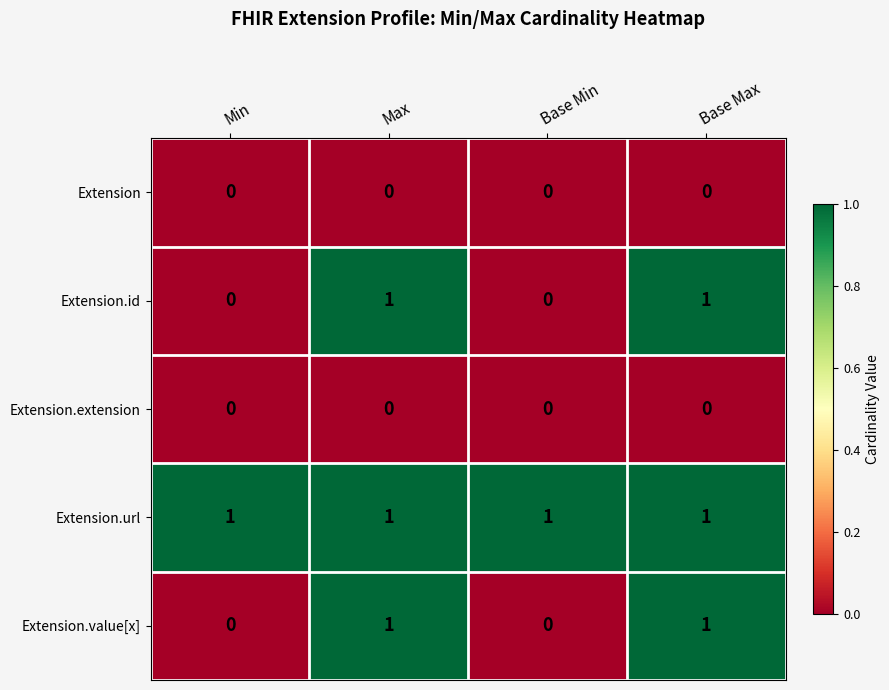

Reading left to right, list all the values displayed in this chart.

Extension: 0	0	0	0
Extension.id: 0	1	0	1
Extension.extension: 0	0	0	0
Extension.url: 1	1	1	1
Extension.value[x]: 0	1	0	1